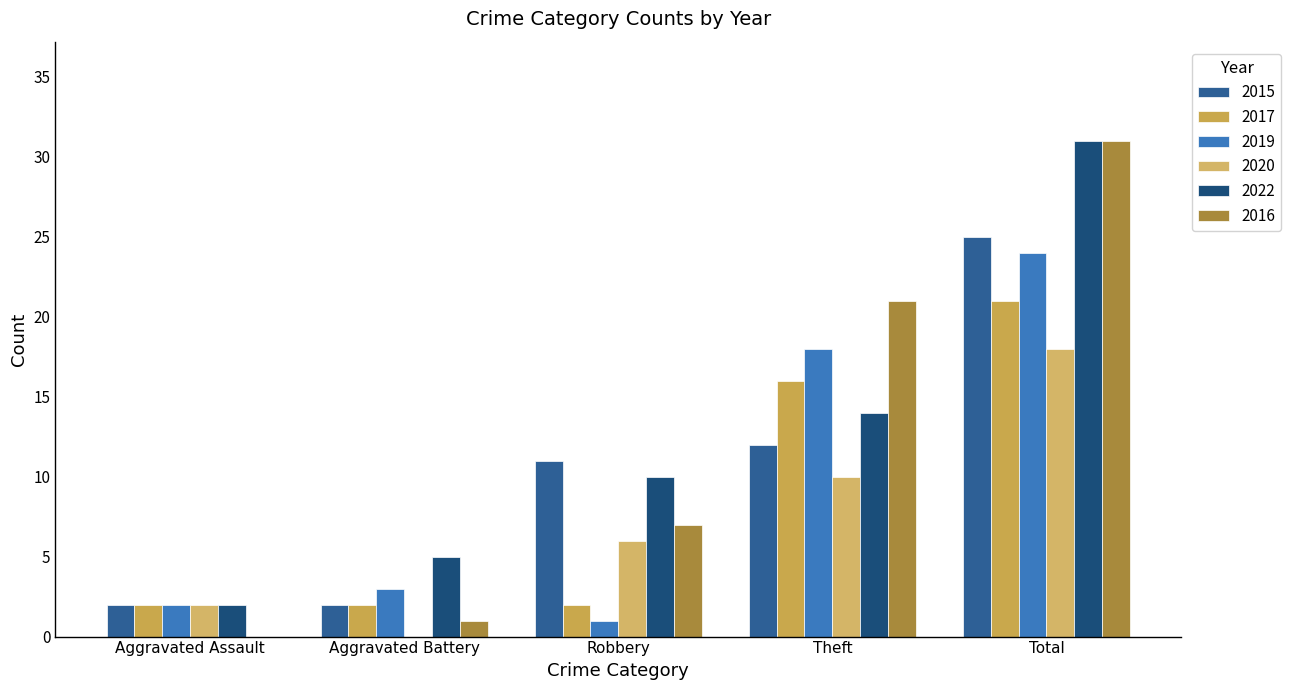

The value of 2020 at Aggravated Assault is 3. True or false?

False